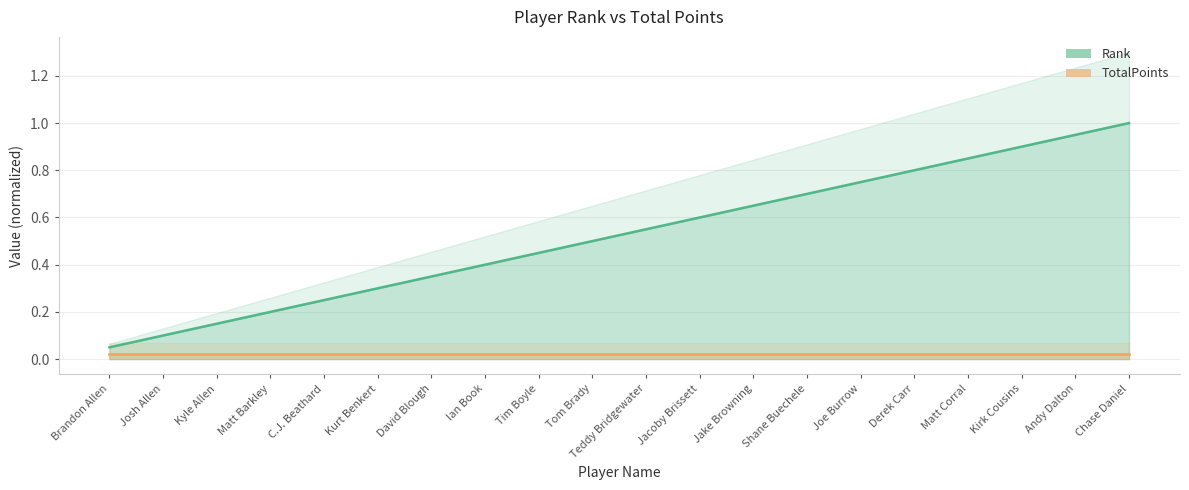

List the labels in order of value, smallest first.

Brandon Allen, Josh Allen, Kyle Allen, Matt Barkley, C.J. Beathard, Kurt Benkert, David Blough, Ian Book, Tim Boyle, Tom Brady, Teddy Bridgewater, Jacoby Brissett, Jake Browning, Shane Buechele, Joe Burrow, Derek Carr, Matt Corral, Kirk Cousins, Andy Dalton, Chase Daniel